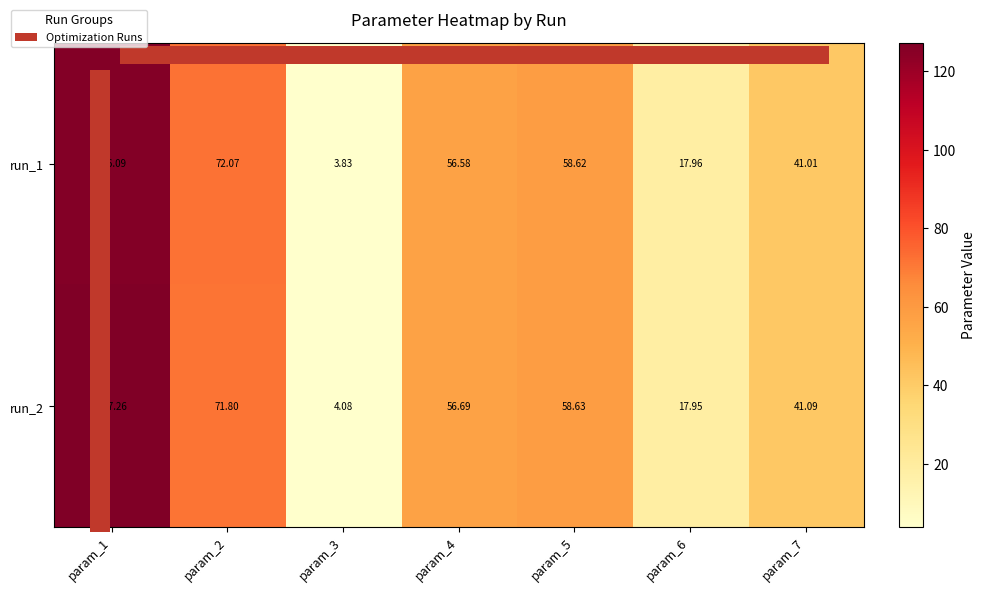

Is the value of run_2 at param_2 greater than the value of run_1 at param_6?

Yes